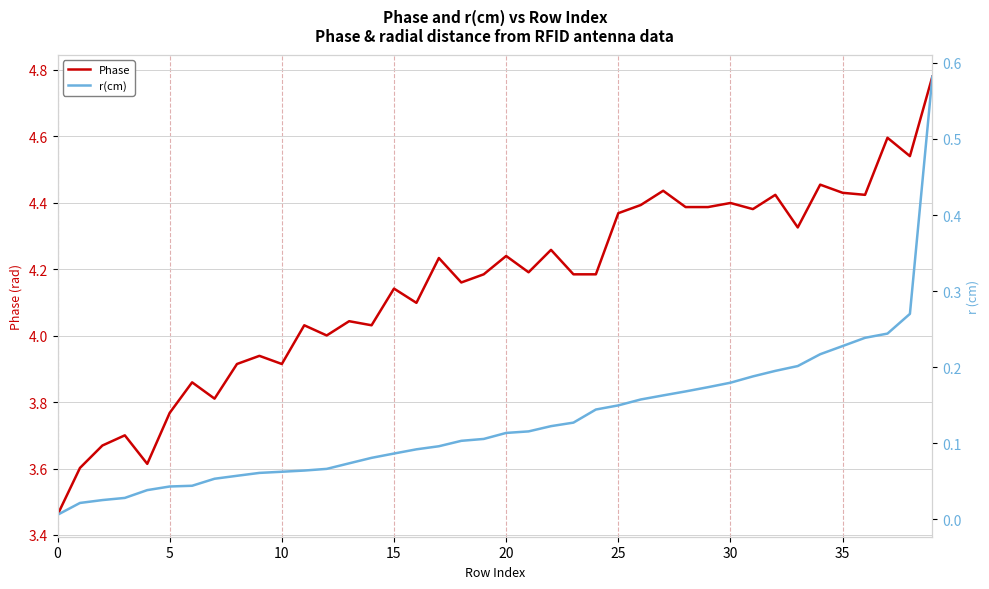

Is it true that Phase equals 2.6 at 15?

False